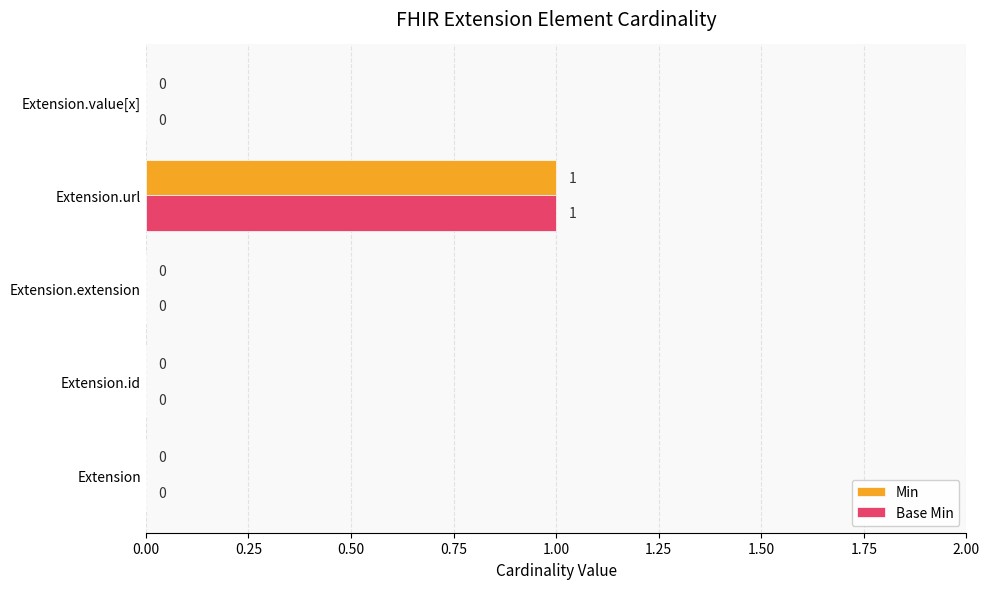

How many Min values are between 0 and 1?

5